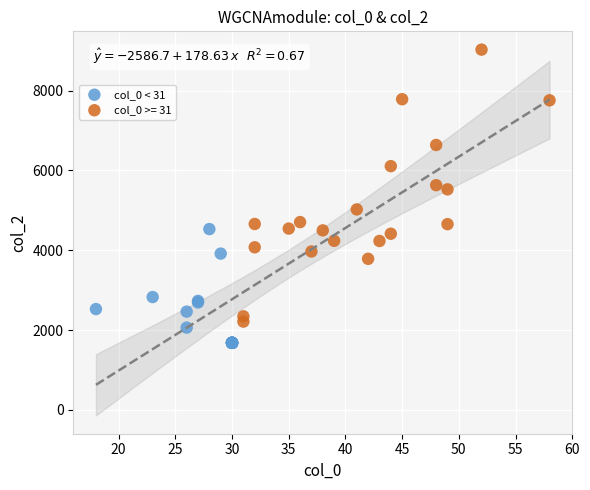

Which series contains the highest Y value?

col_0 >= 31